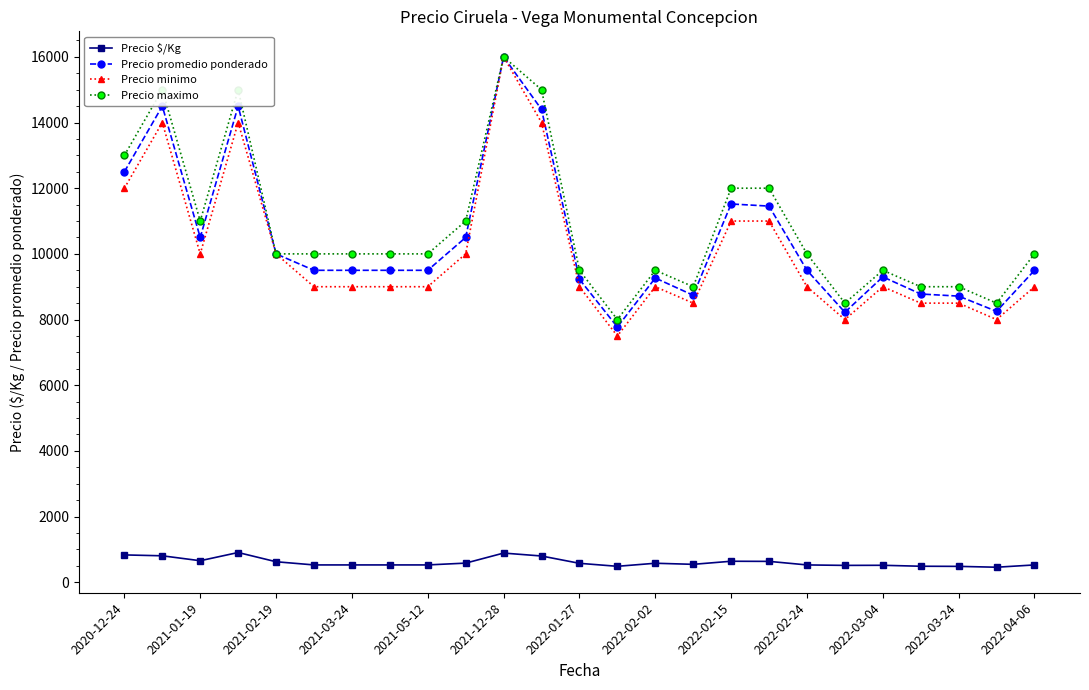

True or false: Precio $/Kg and Precio promedio ponderado cross at least once.

False